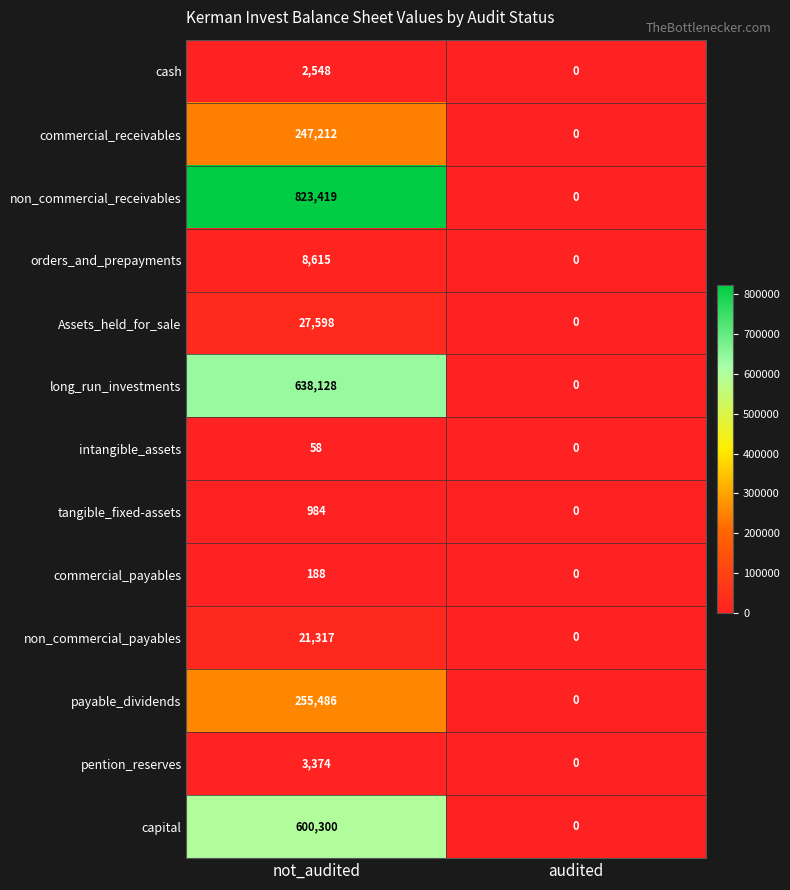

Is it true that Assets_held_for_sale equals 38632 at not_audited?

False